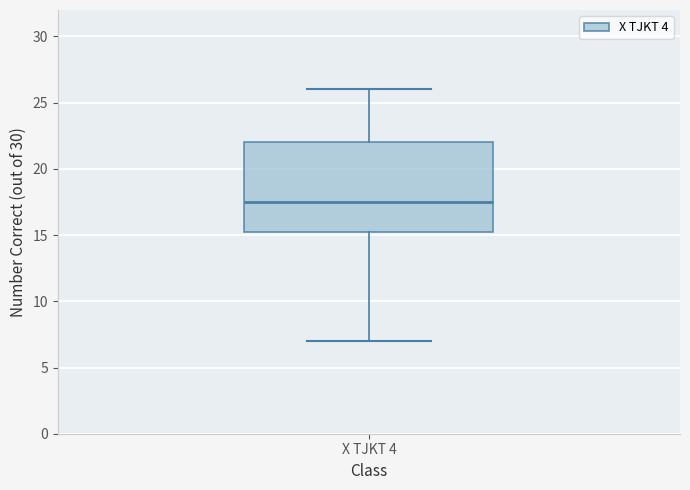

Where is the lower edge of the box for X TJKT 4 on the y-axis? The values are not printed on the chart, so give them approximately, as read against the axis.

15.5